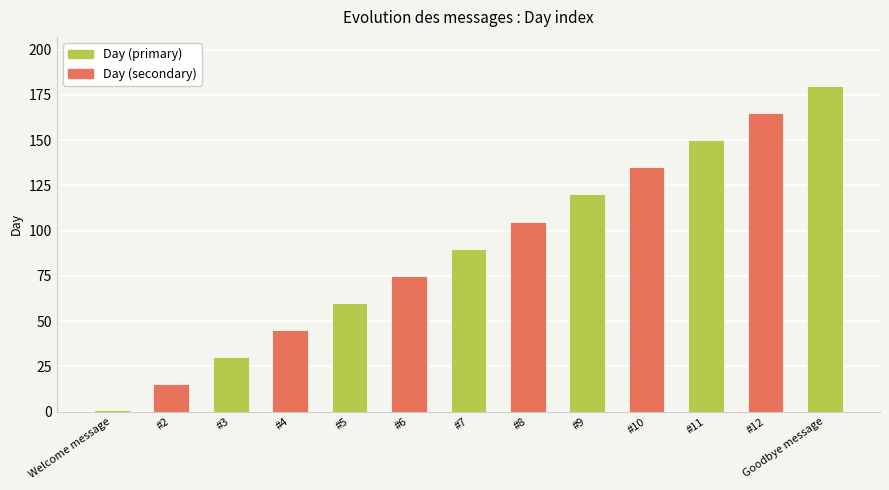

What is the difference between the values at #6 and #8?

30